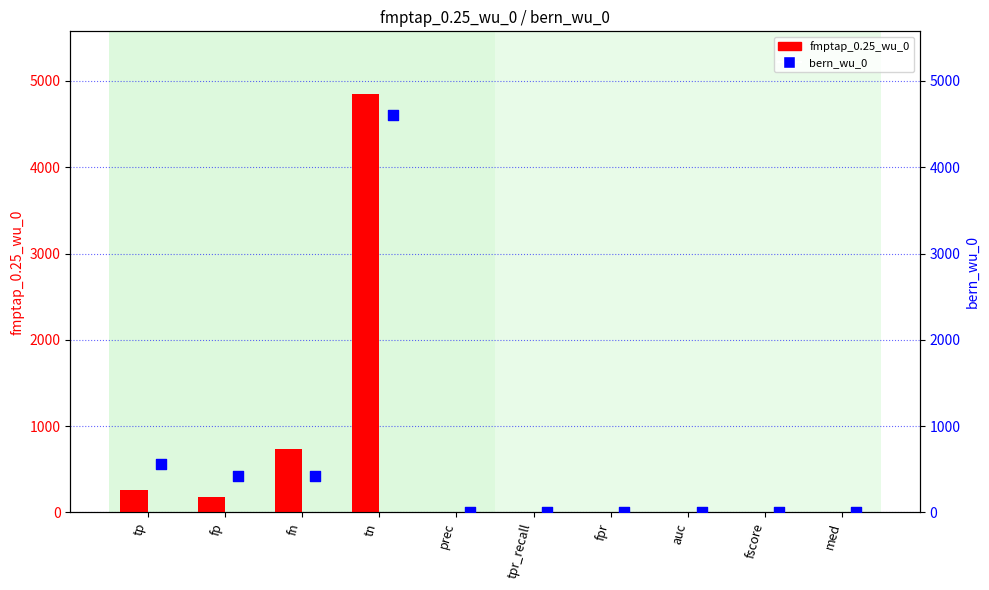

At how many categories does at least one series exceed 2386?

1